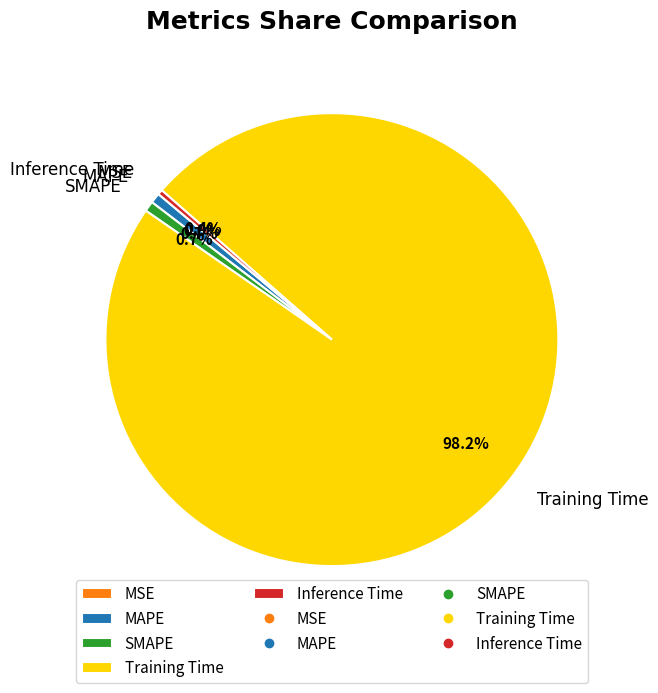

Do MAPE and SMAPE together represent more than half of the pie?

No